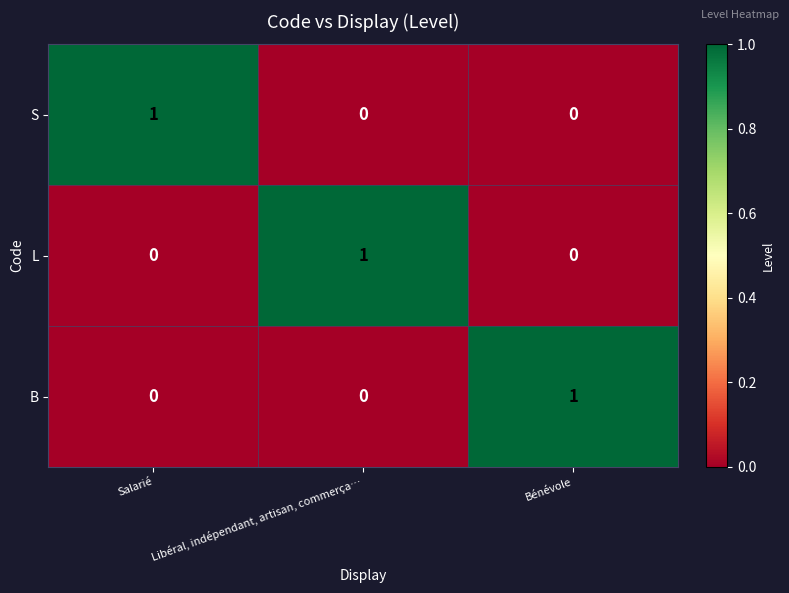

Reading left to right, transcribe all the data shown in this chart.

S: 1	0	0
L: 0	1	0
B: 0	0	1